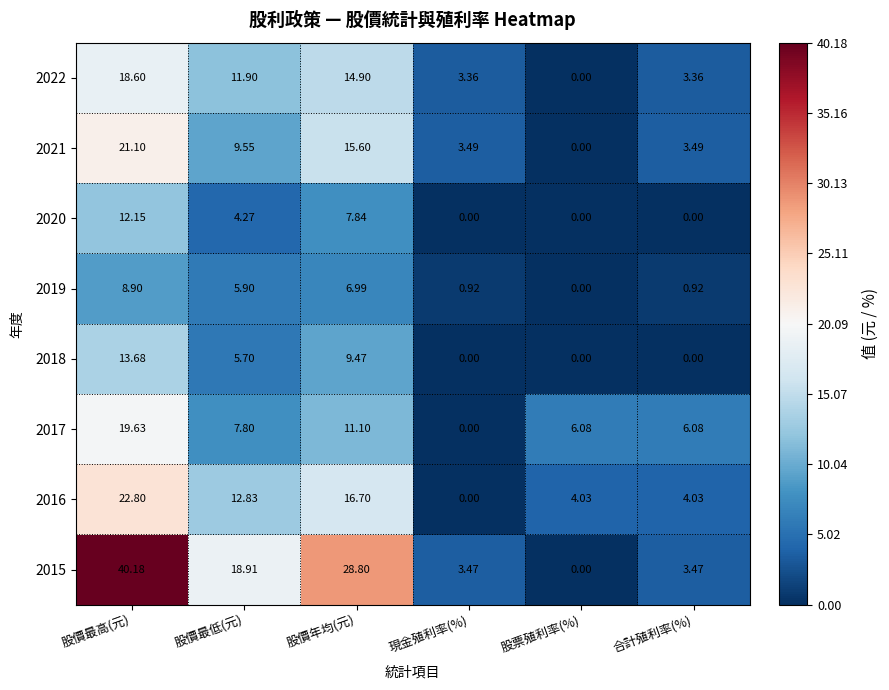

Where is 2021 nearest to the value 10?

股價最低(元)